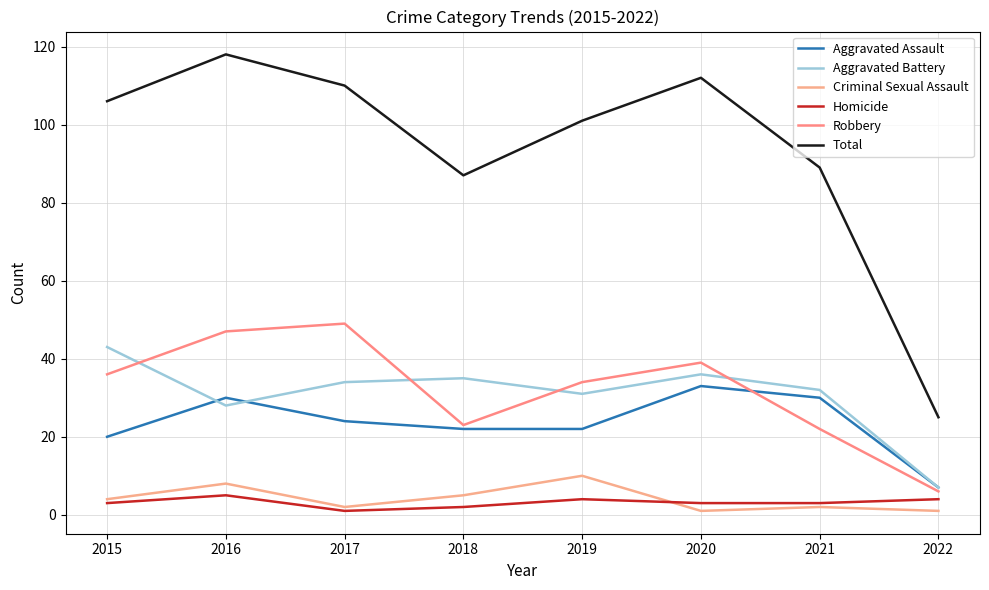

Is it true that Homicide equals 2 at 2018?

True